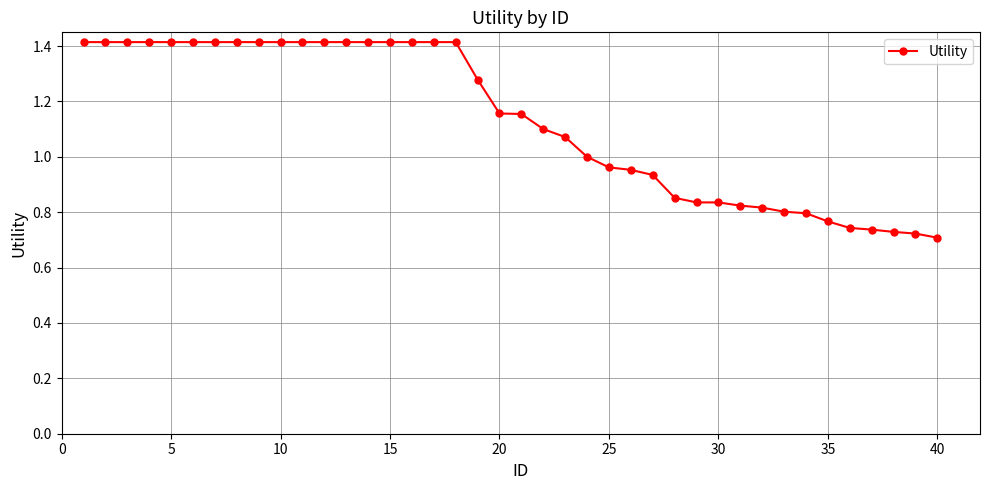

What is the sum of all values?

45.2